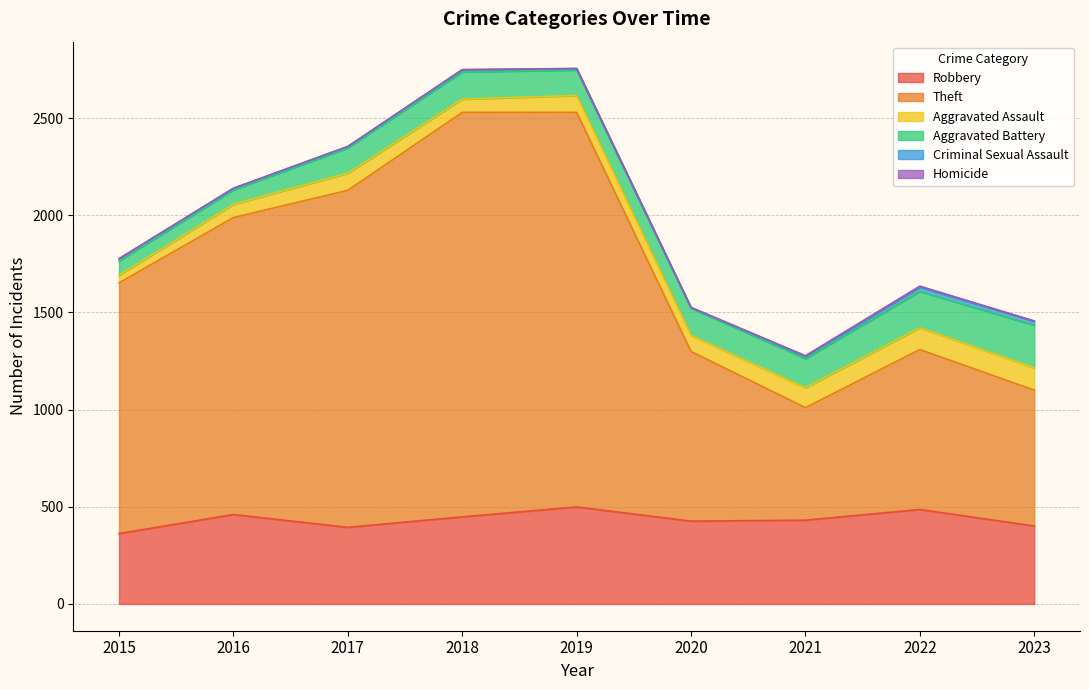

What is the sum of the Criminal Sexual Assault values at 2023 and 2022?

42